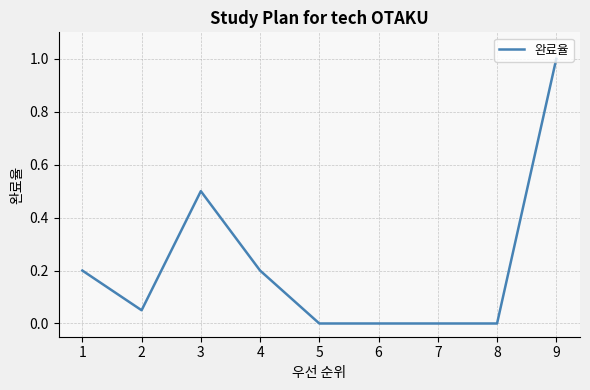

What is the average value?

0.2